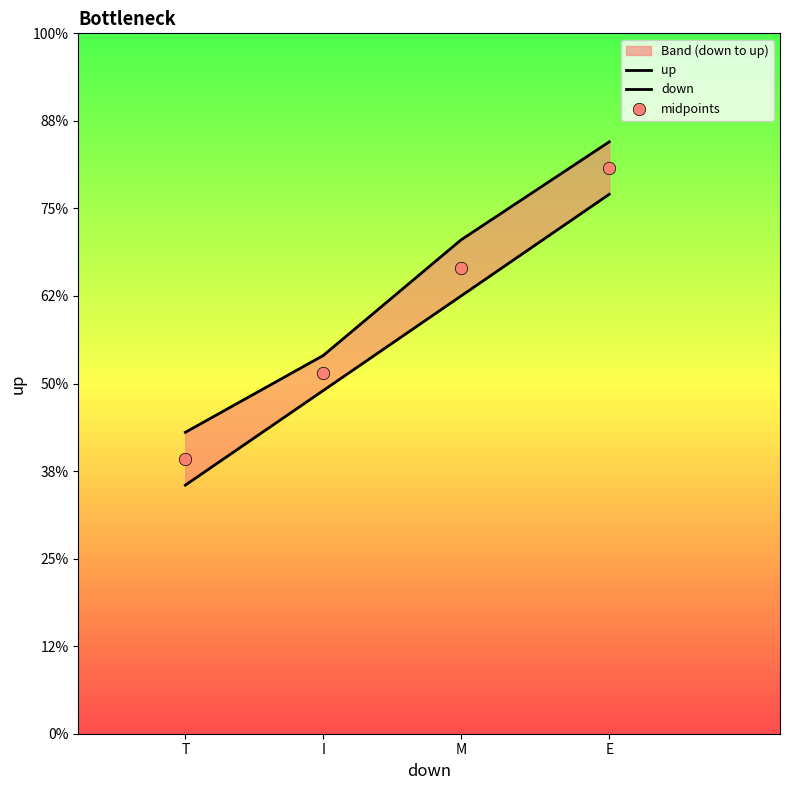

Which series reaches the minimum Y coordinate?

down